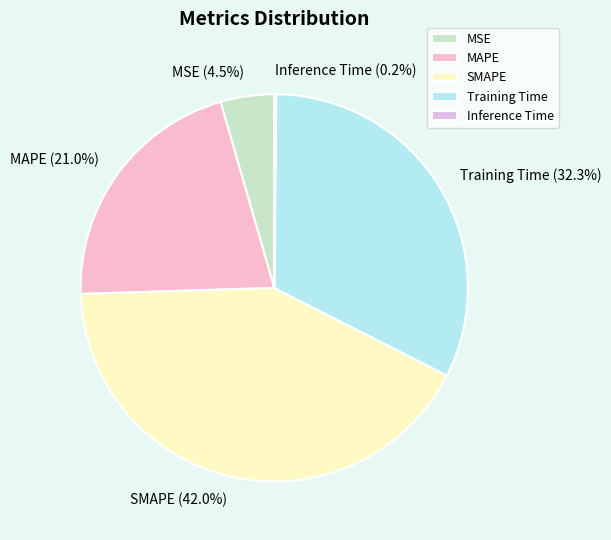

Which category has the biggest portion of the pie?

SMAPE